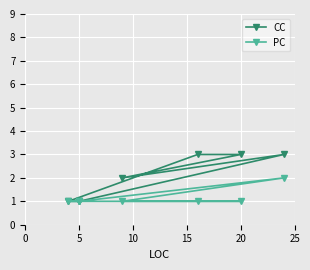

What is the value of the CC point at the 6th from the left?

1